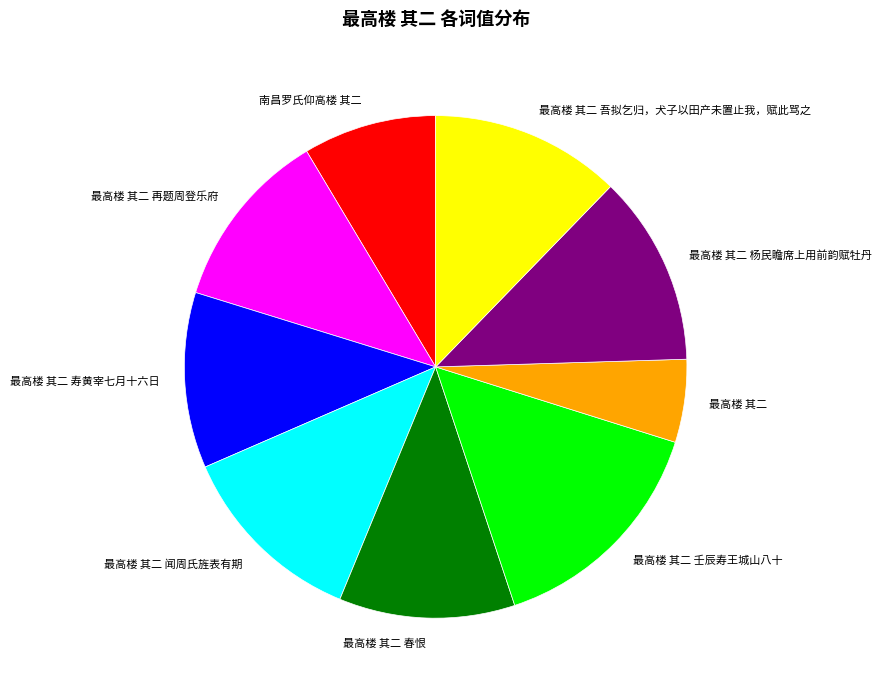

Combined, do 最高楼 其二 寿黄宰七月十六日 and 最高楼 其二 account for over 50%?

No